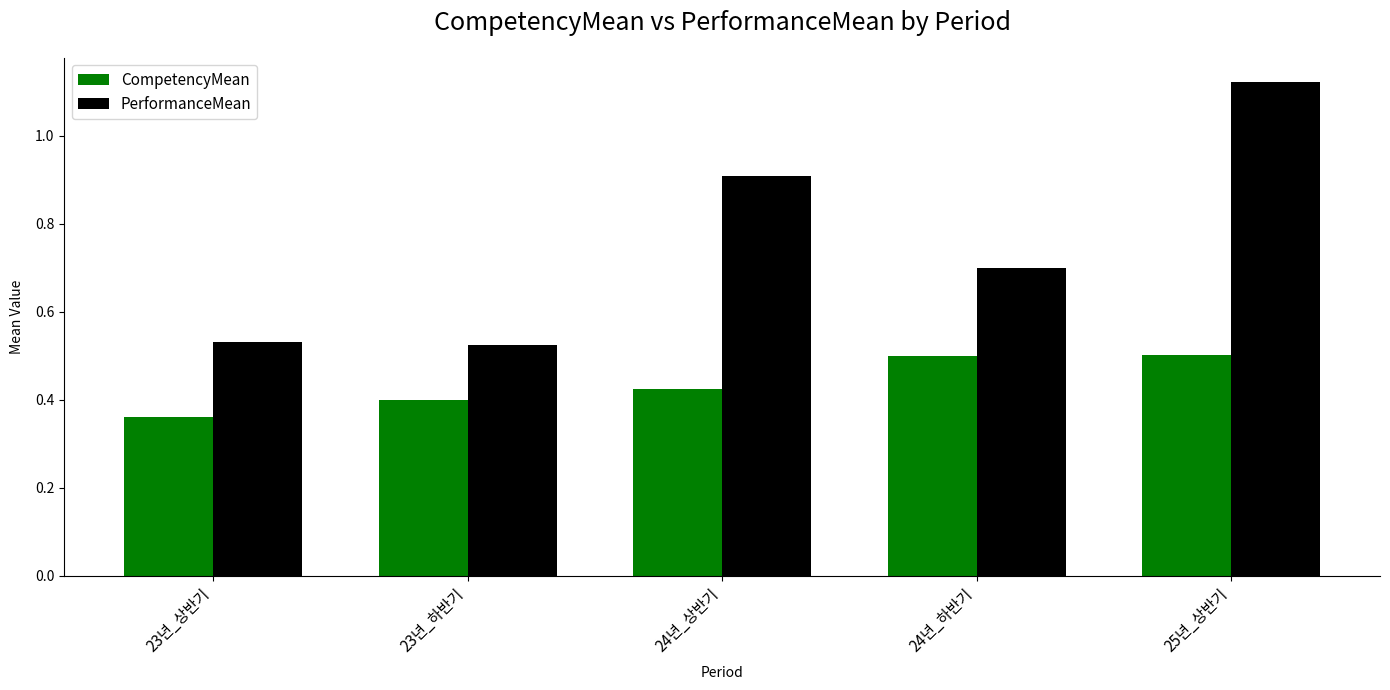

At which label is CompetencyMean closest to 0?

23년_상반기